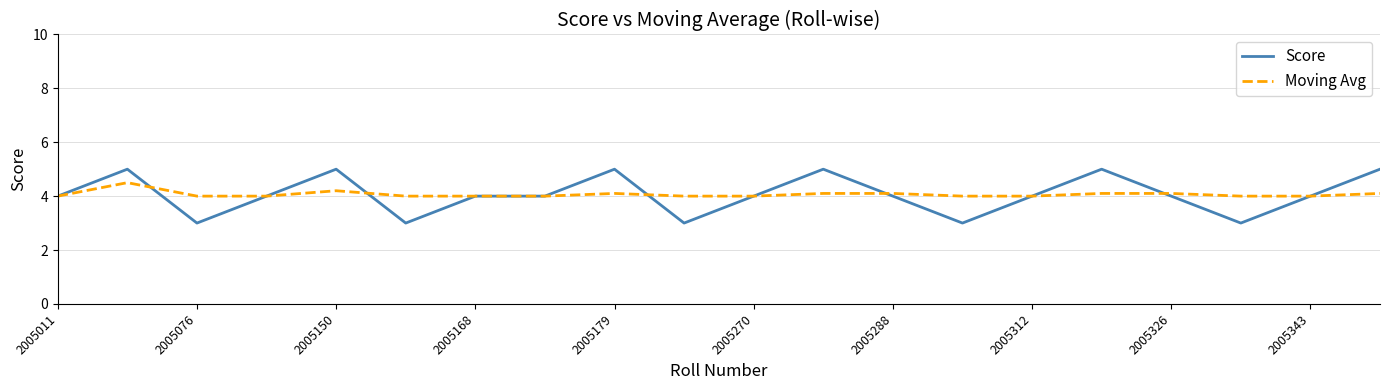

What is the minimum value shown in the chart?

3.0